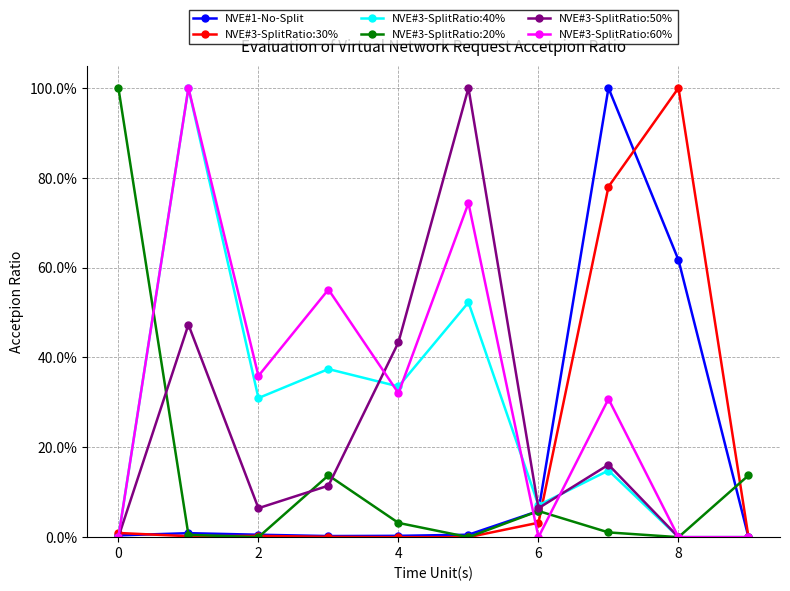

How many times do NVE#3-SplitRatio:60% and NVE#3-SplitRatio:20% cross each other?

3